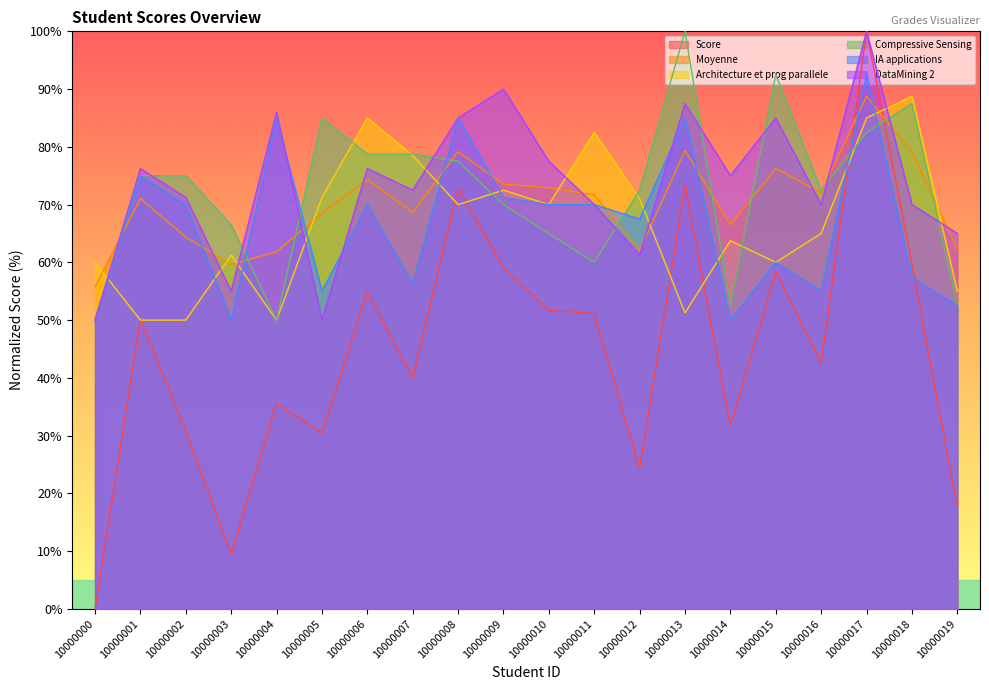

Which series has the largest total across all categories?

DataMining 2